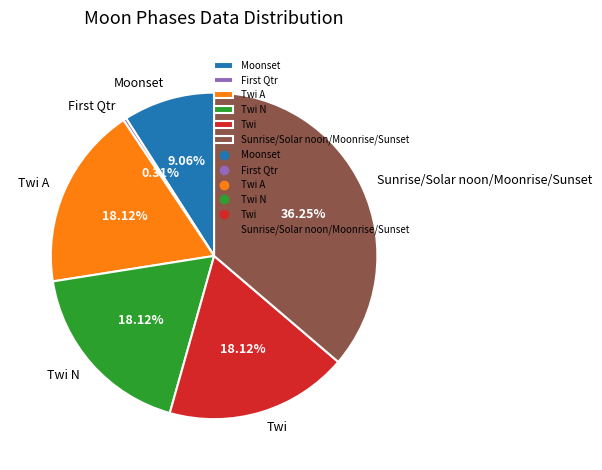

To the nearest percent, what is the difference between the largest and smallest slice percentages?

36%